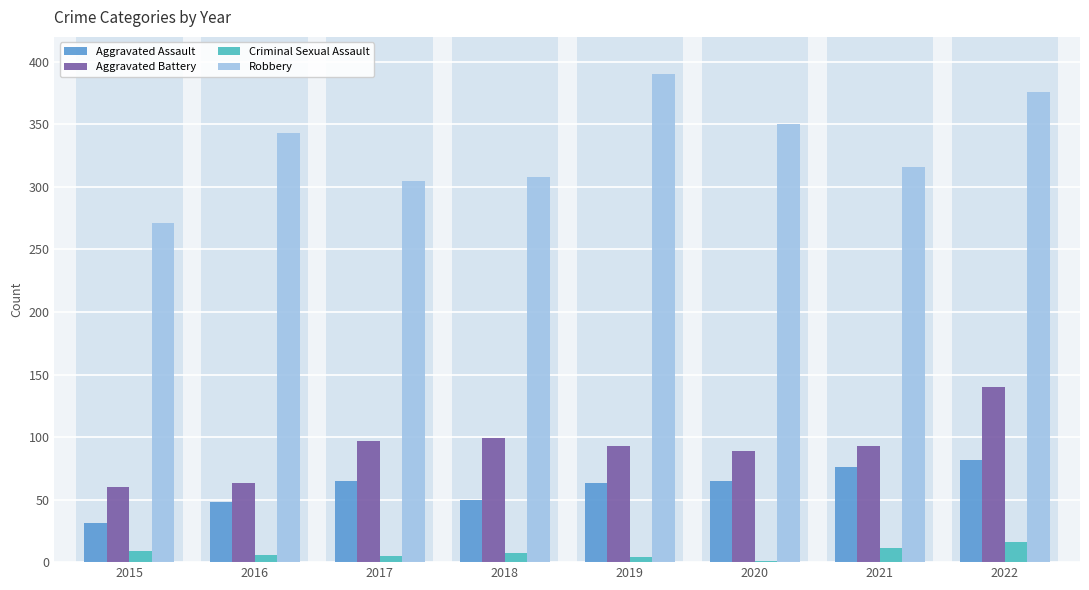

What are all the series names shown in the legend?

Aggravated Assault, Aggravated Battery, Criminal Sexual Assault, Robbery